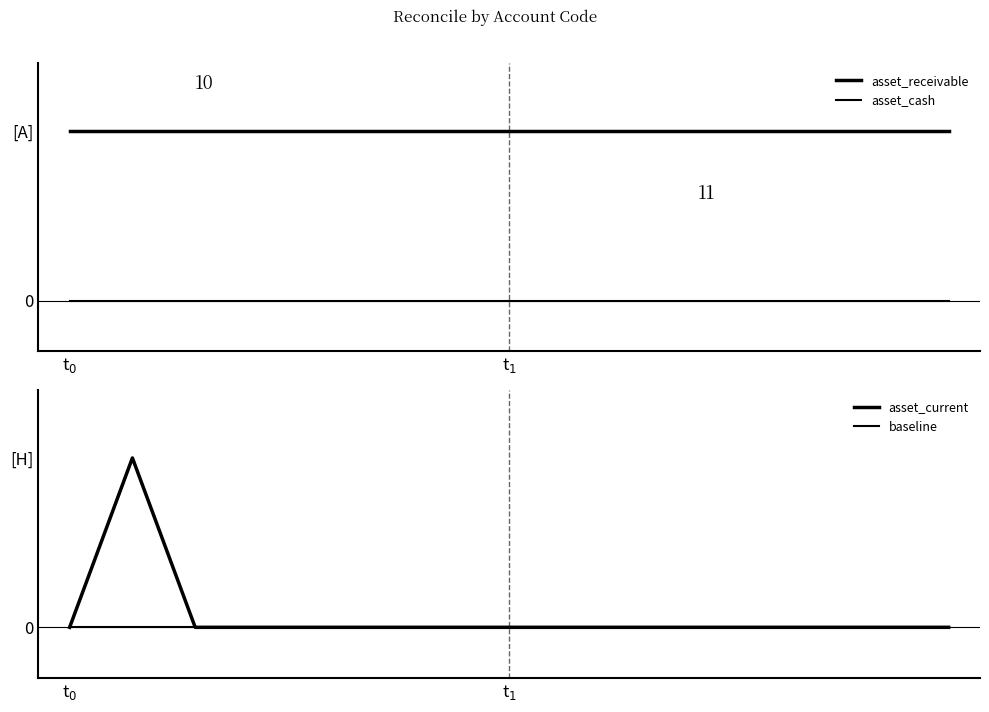

Is it true that asset_receivable equals 1 at 3?

False